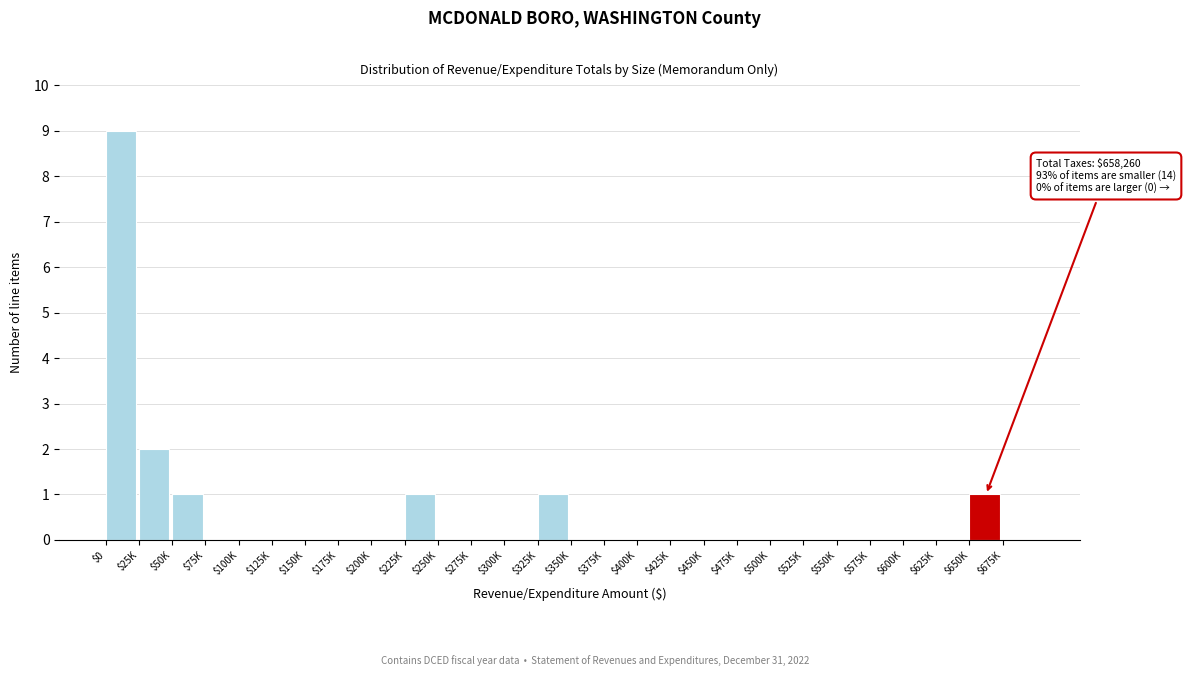

What is the sum of all values?

15